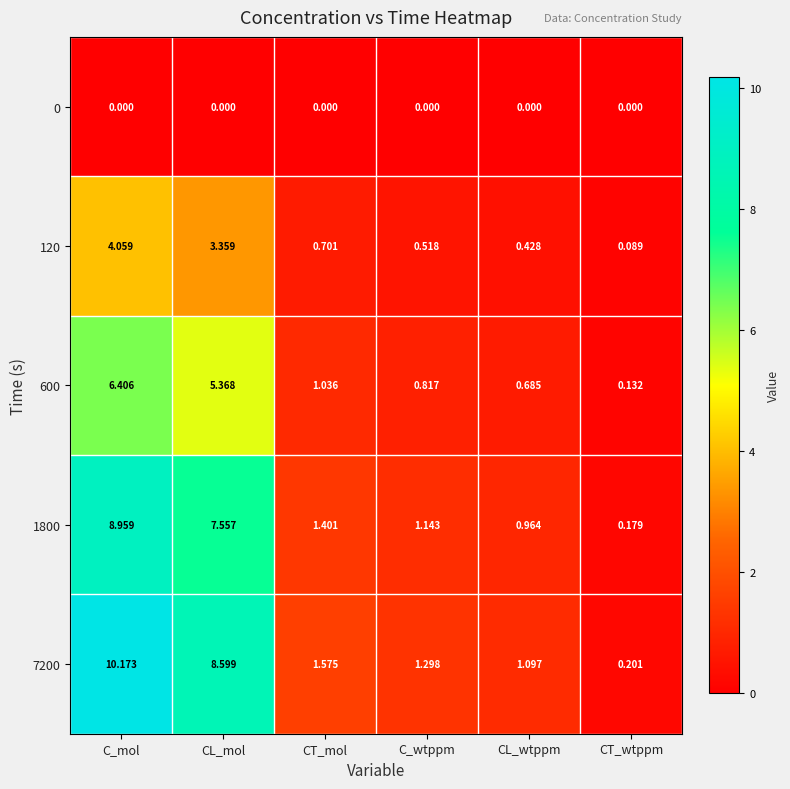

Where is 7200 nearest to the value 5?

CT_mol